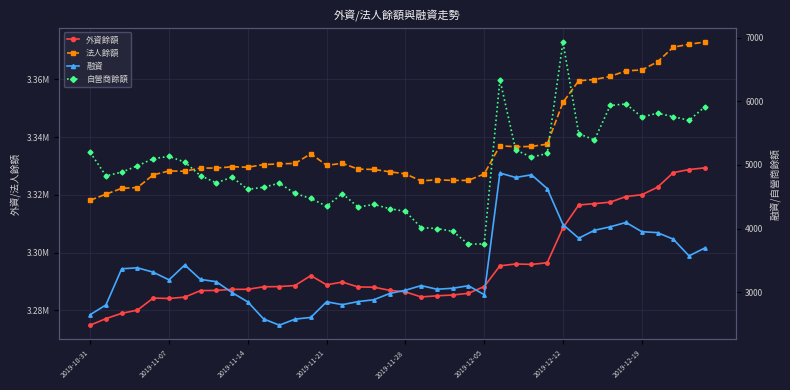

The value of 法人餘額 at 12 is 4361345. True or false?

False